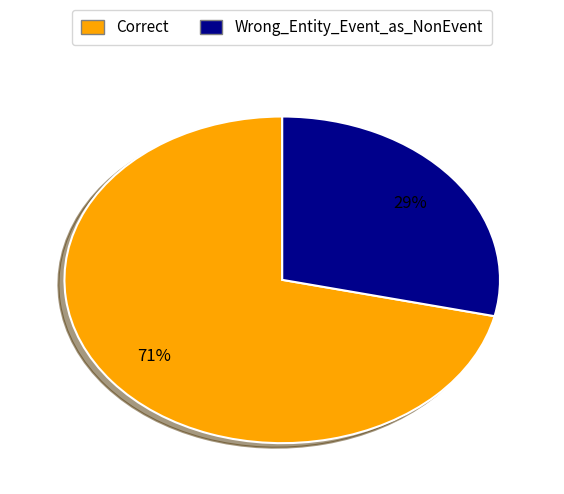

Which has a higher value, Wrong_Entity_Event_as_NonEvent or Correct?

Correct